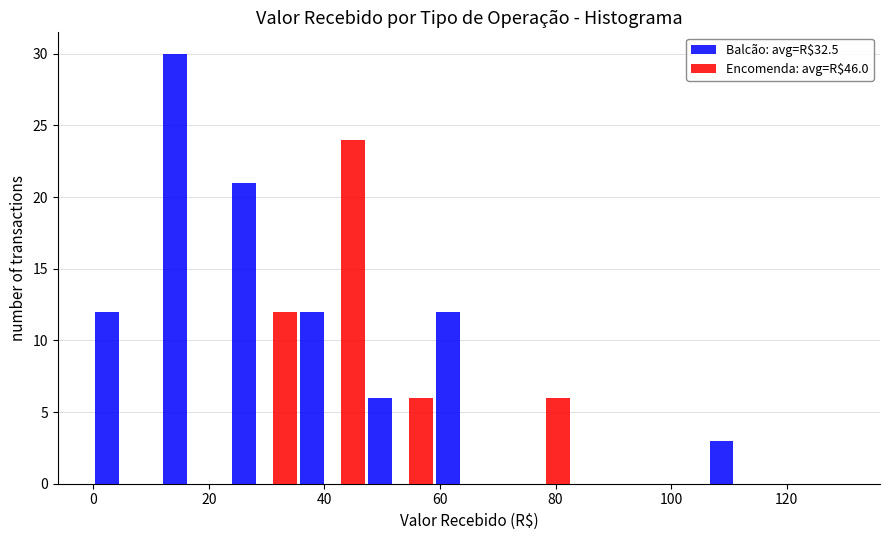

In the Encomenda: avg=R$46.0 series, which range on the x-axis has the tallest bar?

36 to 48